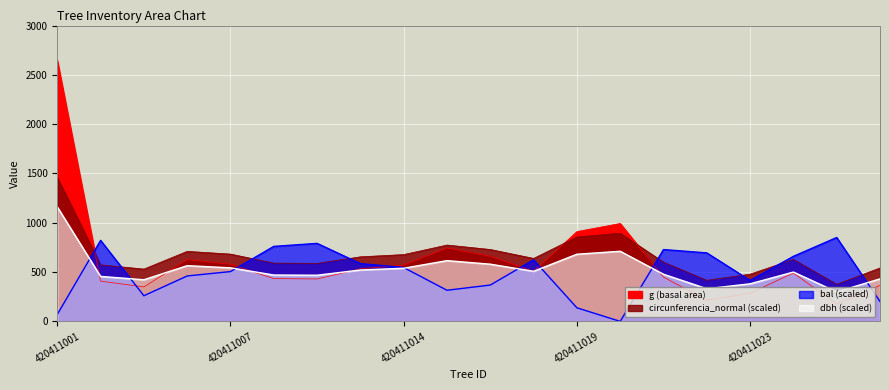

Reading right to left, list all the values displayed in this chart.

dbh: 431.0	299.0	500.0	381.0	331.0	478.0	711.0	681.0	508.0	580.0	616.0	539.0	521.0	468.0	470.0	543.0	565.0	422.0	456.0	1161.0
g: 364.7	175.5	490.9	285.0	215.1	448.6	992.6	910.6	506.7	660.5	745.1	570.4	533.0	430.1	433.7	578.9	626.8	349.7	408.3	2646.6
bal: 202.0	850.5	659.5	415.0	694.5	728.5	0.0	137.5	624.0	368.5	315.5	546.0	586.0	791.0	760.5	505.0	460.5	260.0	821.5	70.0
circunferencia_normal: 541.6	375.8	628.3	478.8	415.9	600.6	893.4	855.8	638.4	728.9	774.1	677.4	654.7	588.1	590.6	682.3	710.0	530.3	573.0	1459.0